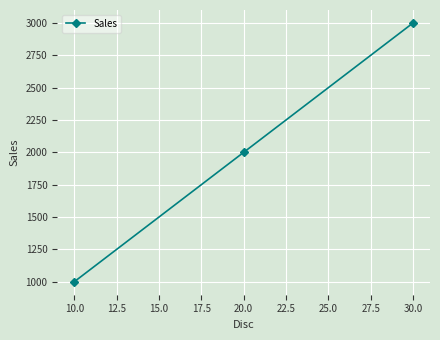

Rank the categories by value from lowest to highest.

10.0, 20.0, 30.0